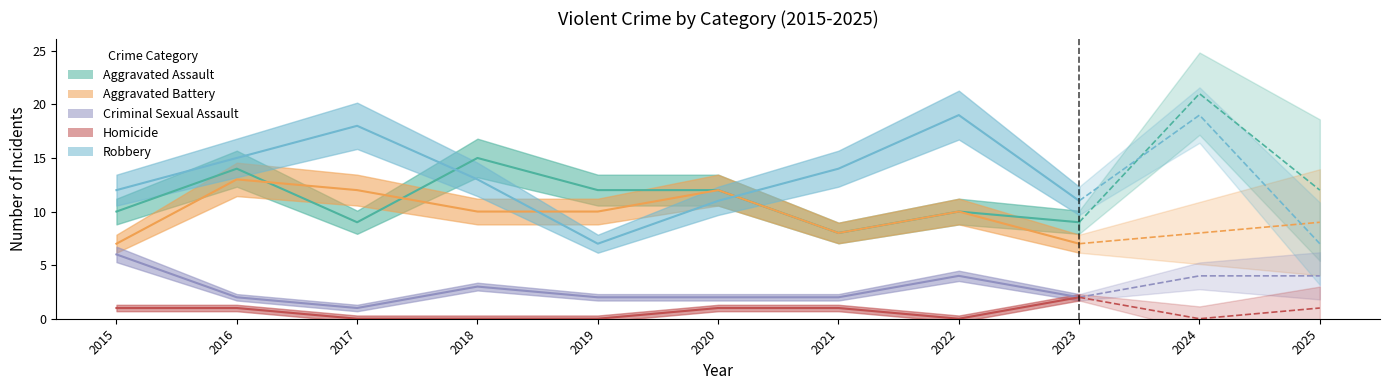

Which series changed the most between 2019 and 2023?

Robbery